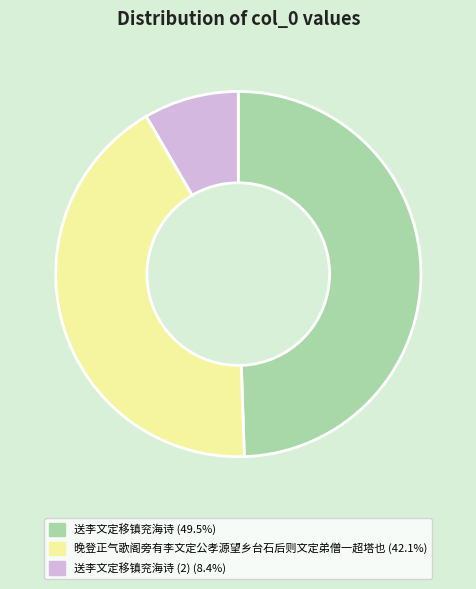

Is there any slice that represents more than half of the pie?

No